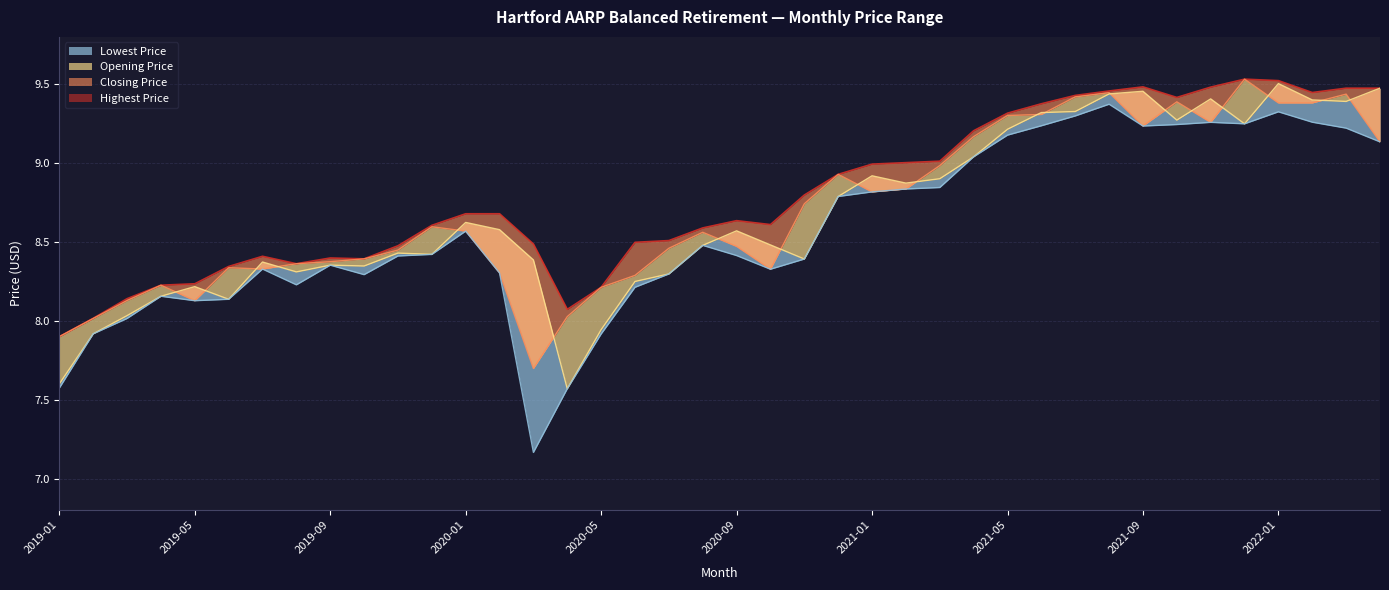

List the series in order of their peak value, highest first.

Closing Price, Highest Price, Opening Price, Lowest Price